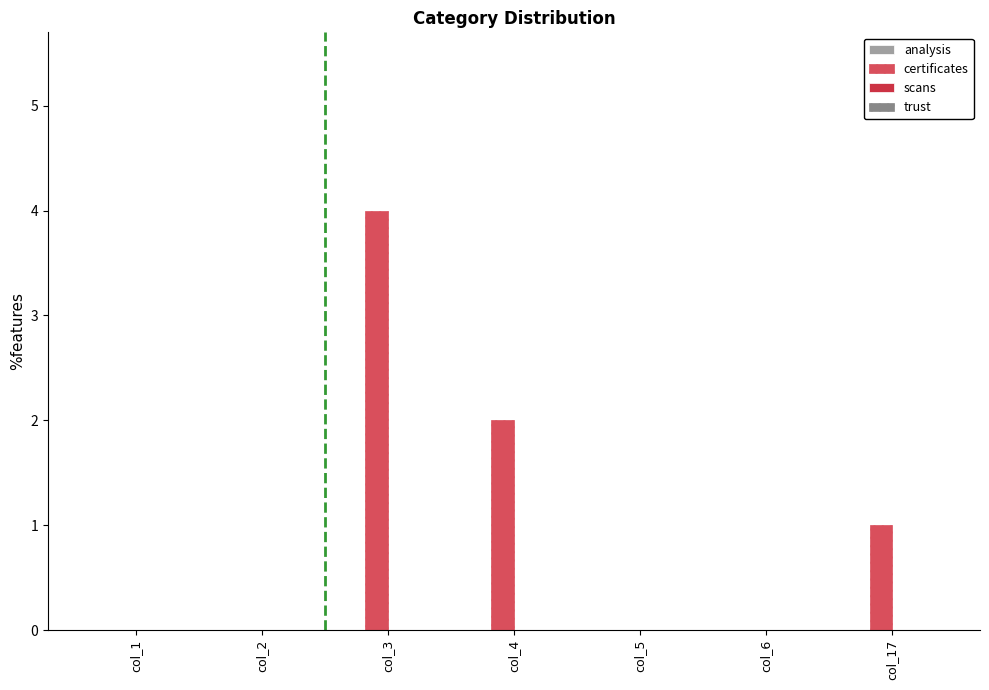

Reading left to right, what are all the values shown in this chart?

analysis: 0	0	0	0	0	0	0
certificates: 0	0	4	2	0	0	1
scans: 0	0	0	0	0	0	0
trust: 0	0	0	0	0	0	0